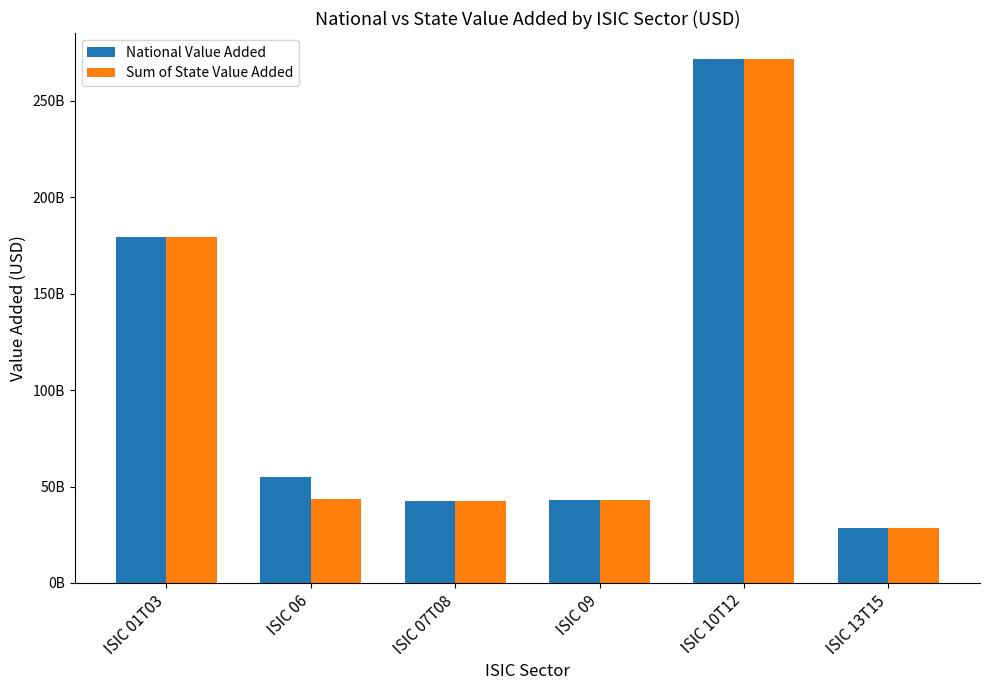

What are all the series names shown in the legend?

National Value Added, Sum of State Value Added